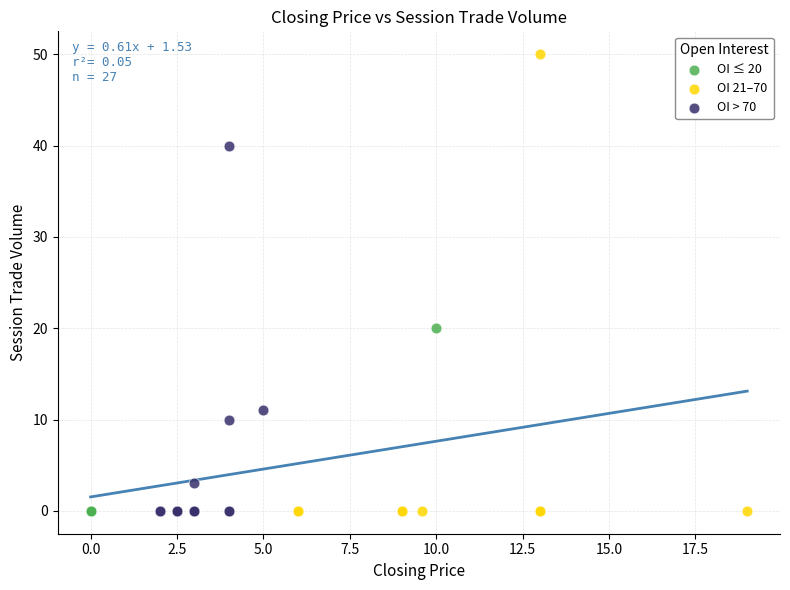

Which series reaches the maximum Y coordinate?

OI 21–70